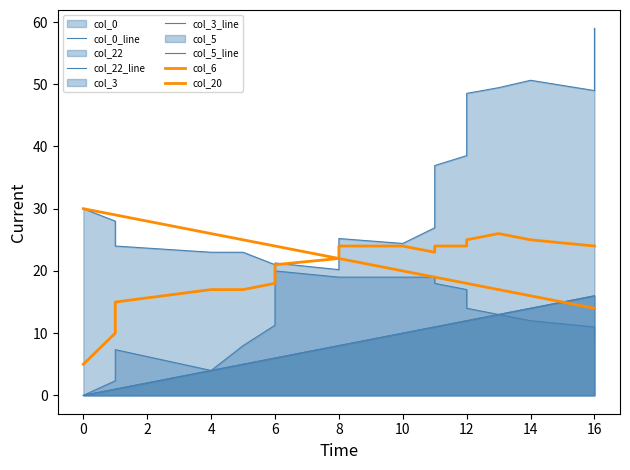

Reading right to left, transcribe all the data shown in this chart.

col_0_line: 59.0	54.0	49.0	50.6	49.5	48.5	43.5	38.5	36.9	31.9	26.9	24.4	25.2	20.2	21.3	16.3	11.3	8.0	4.0	7.3	2.4	0.0
col_22_line: 9.0	10.0	11.0	12.0	13.0	14.0	15.0	17.0	18.0	18.0	19.0	19.0	19.0	19.0	20.0	21.0	21.0	23.0	23.0	24.0	28.0	30.0
col_3_line: 16.0	16.0	16.0	14.0	13.0	12.0	12.0	12.0	11.0	11.0	11.0	10.0	8.0	8.0	6.0	6.0	6.0	5.0	4.0	1.0	1.0	0.0
col_5_line: 16.0	16.0	16.0	14.0	13.0	12.0	12.0	12.0	11.0	11.0	11.0	10.0	8.0	8.0	6.0	6.0	6.0	5.0	4.0	1.0	1.0	0.0
col_6: 24.0	24.0	24.0	25.0	26.0	25.0	25.0	24.0	24.0	24.0	23.0	24.0	24.0	22.0	21.0	20.0	18.0	17.0	17.0	15.0	10.0	5.0
col_20: 14.0	14.0	14.0	16.0	17.0	18.0	18.0	18.0	19.0	19.0	19.0	20.0	22.0	22.0	24.0	24.0	24.0	25.0	26.0	29.0	29.0	30.0